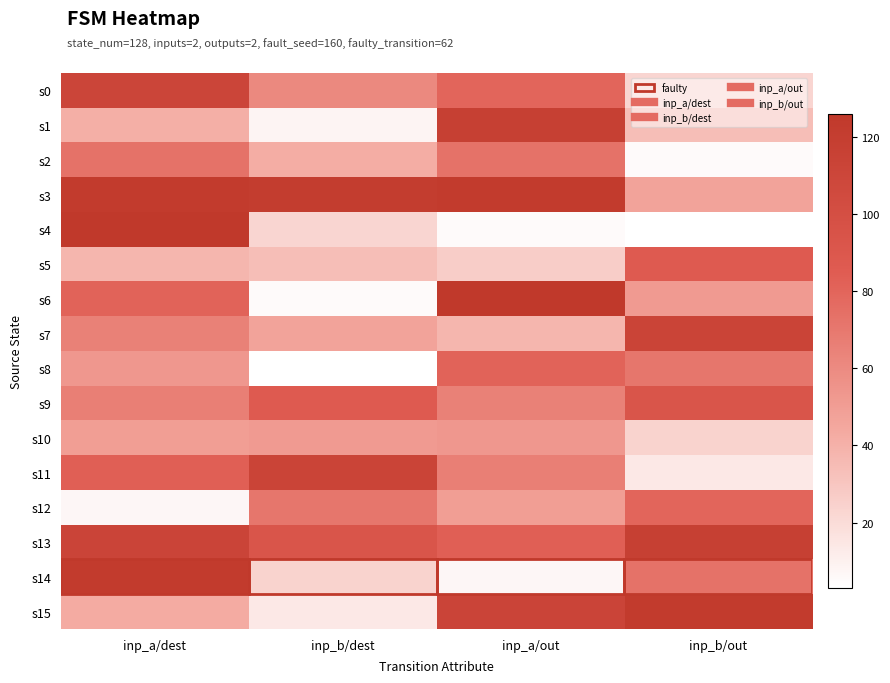

What is the difference between the highest and lowest values at inp_a/dest?

119